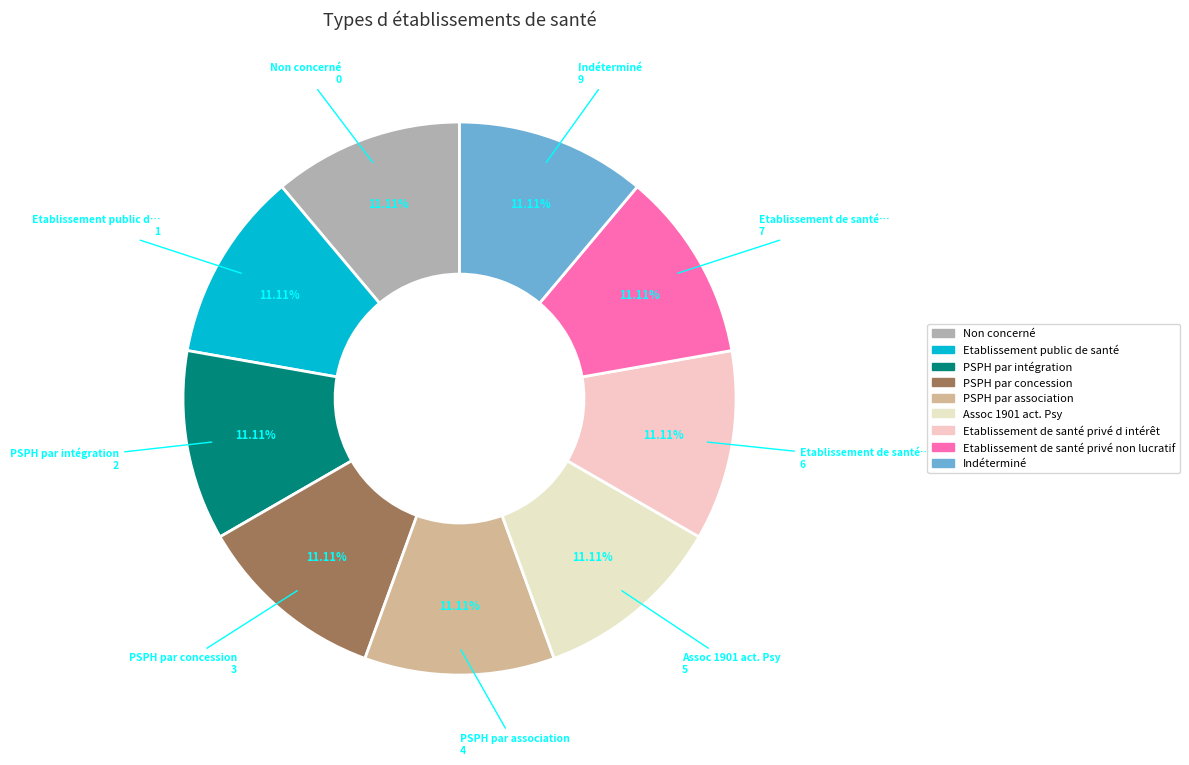

How many slices are in this pie chart?

9